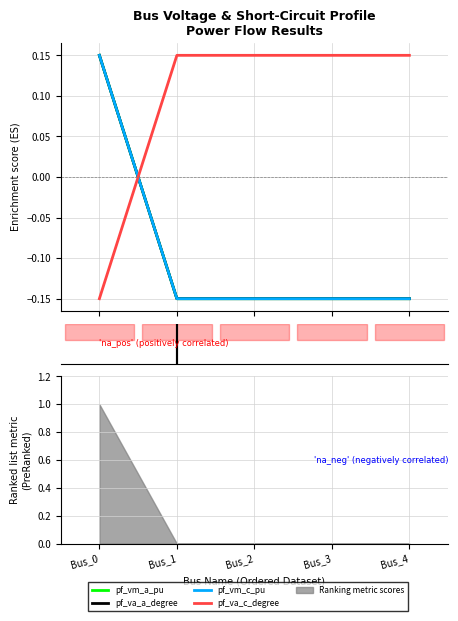

Where is pf_va_c_degree nearest to the value 0?

Bus_3